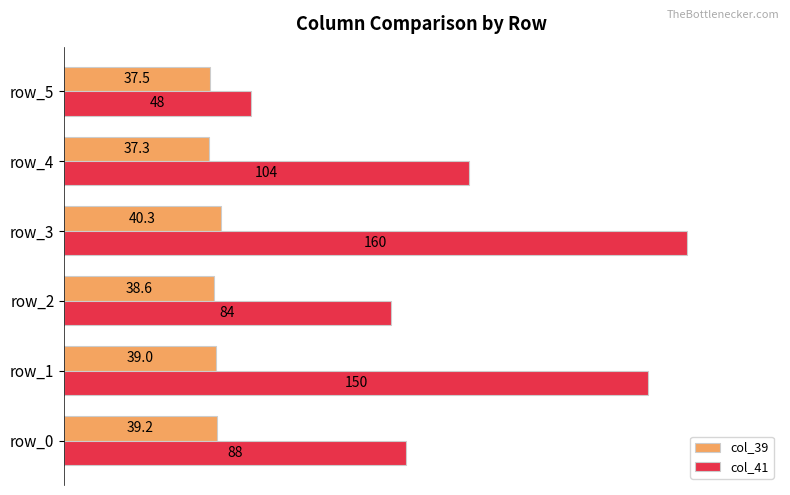

What are all the series names shown in the legend?

col_39, col_41